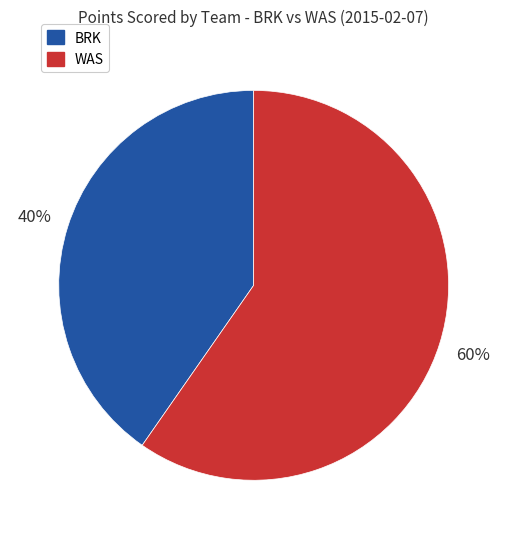

Is there a majority slice in this chart?

Yes